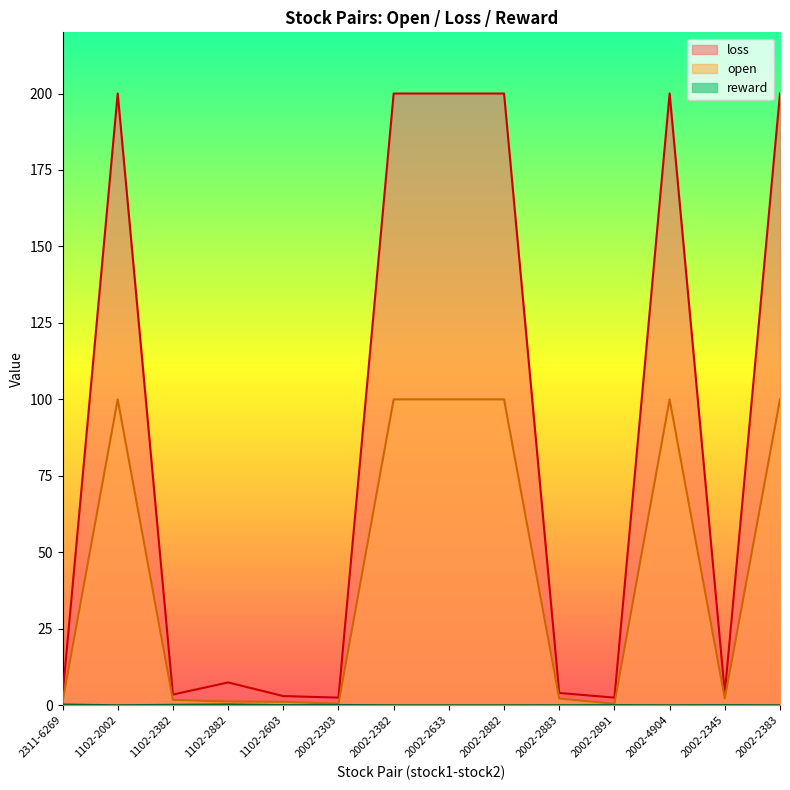

What is the label of the 11th point from the right?

1102-2882